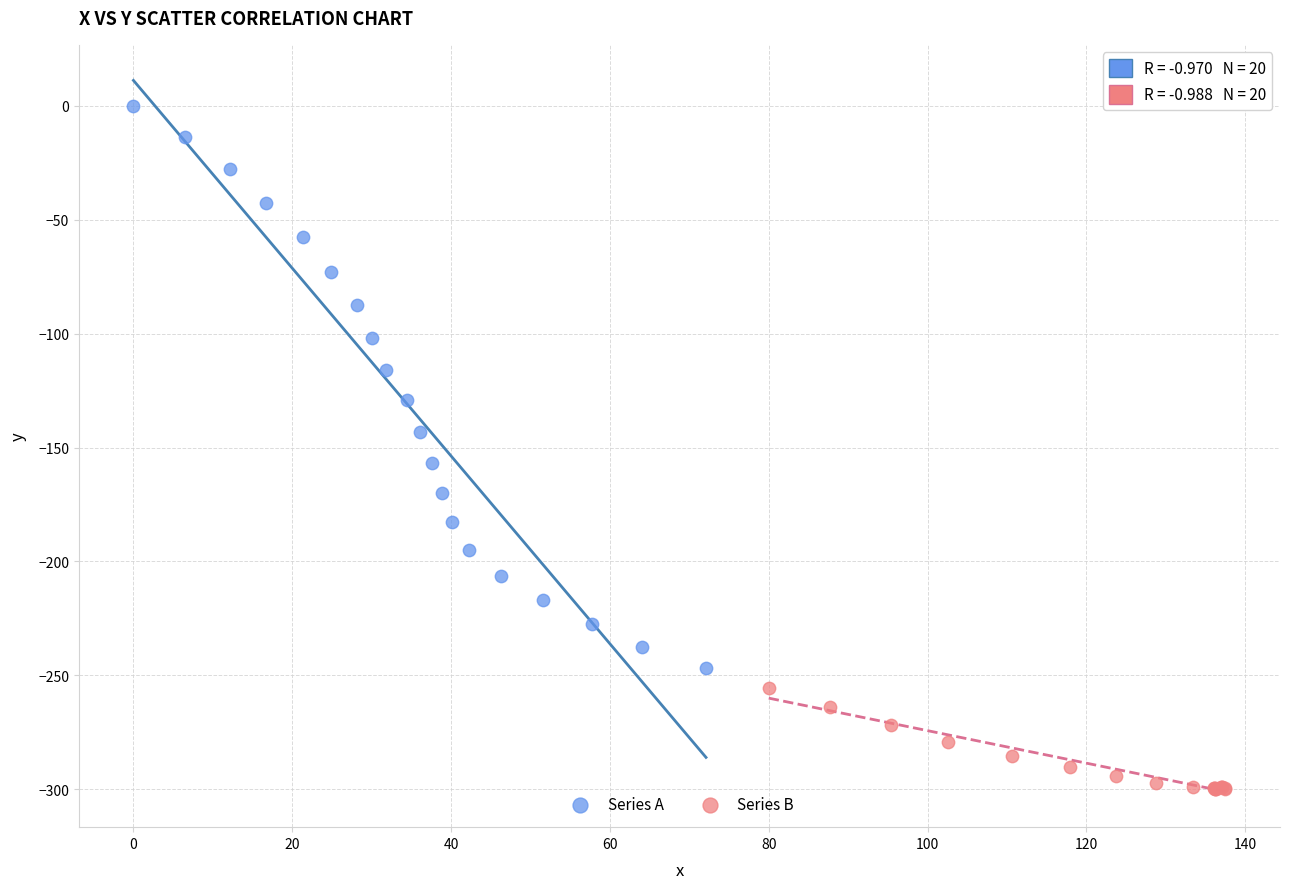

Which series contains the highest Y value?

Series A